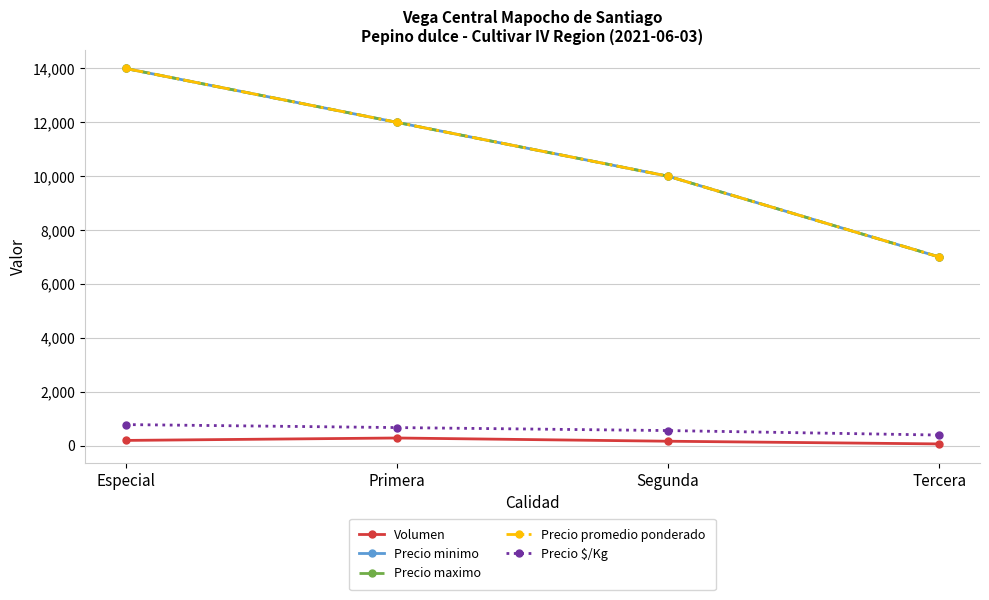

At which category is the sum across all series the highest?

Especial